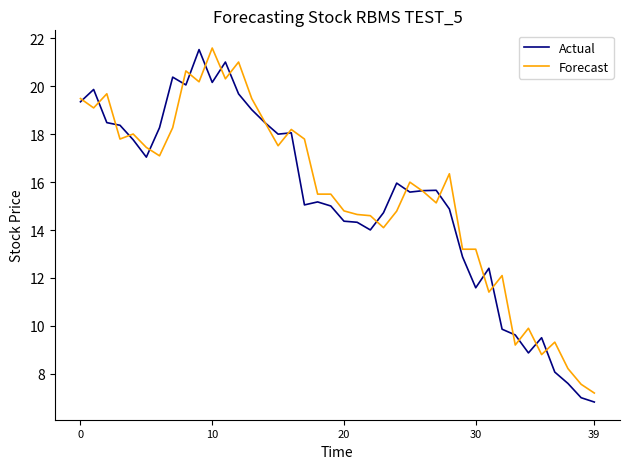

What is the maximum value for Actual?

21.5